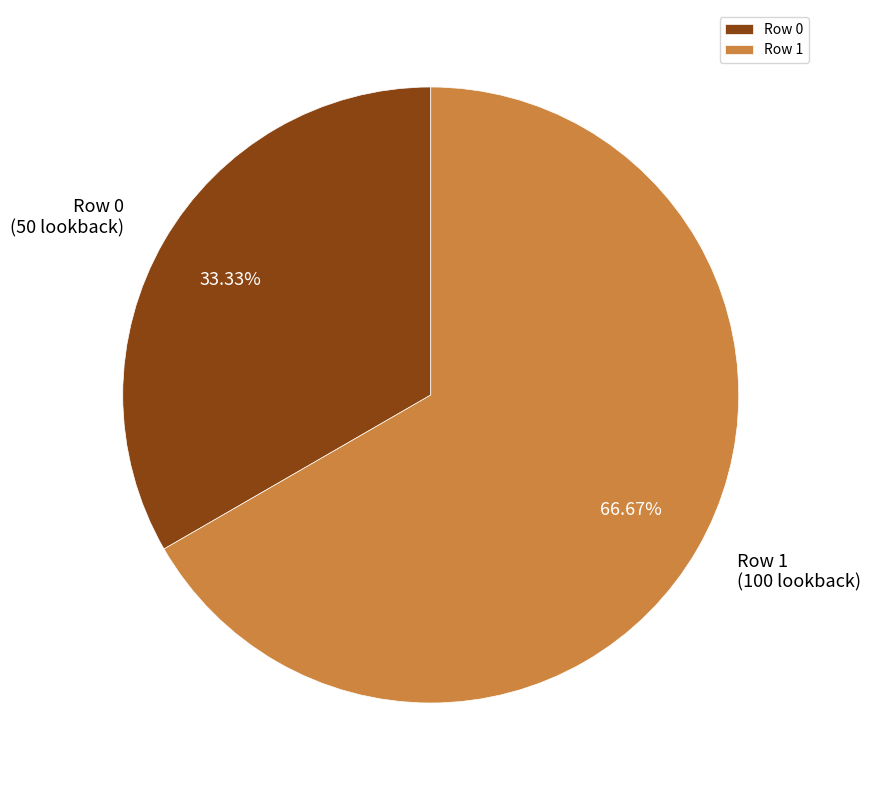

Is Row 0 the majority of the pie?

No